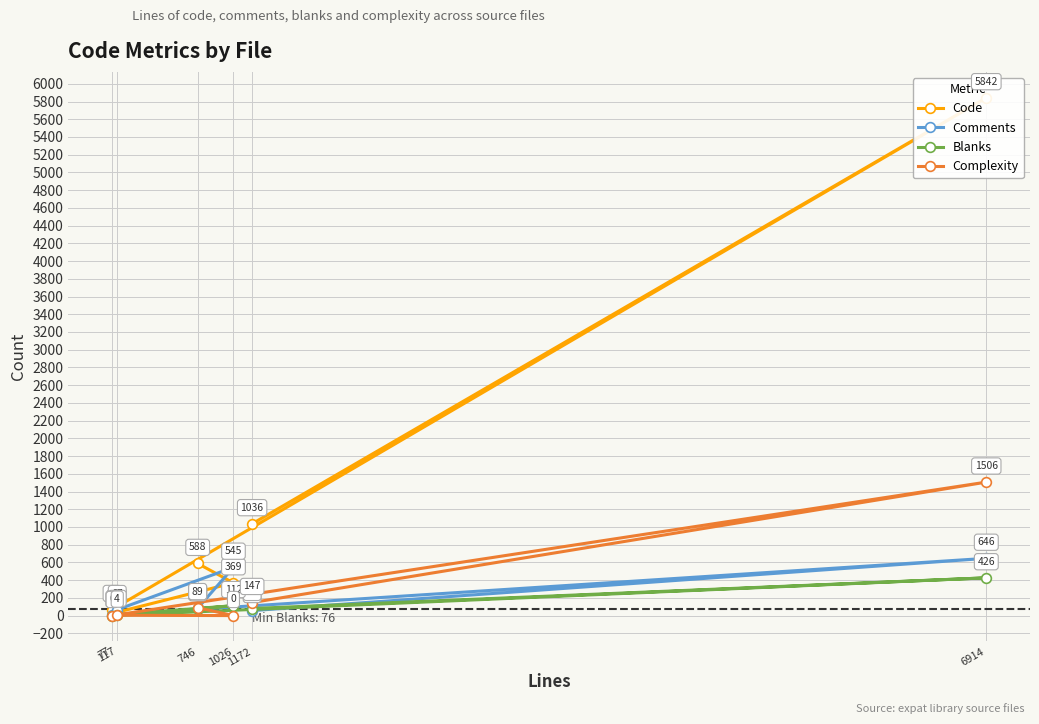

True or false: Complexity has a value of 0 at 1026.

True